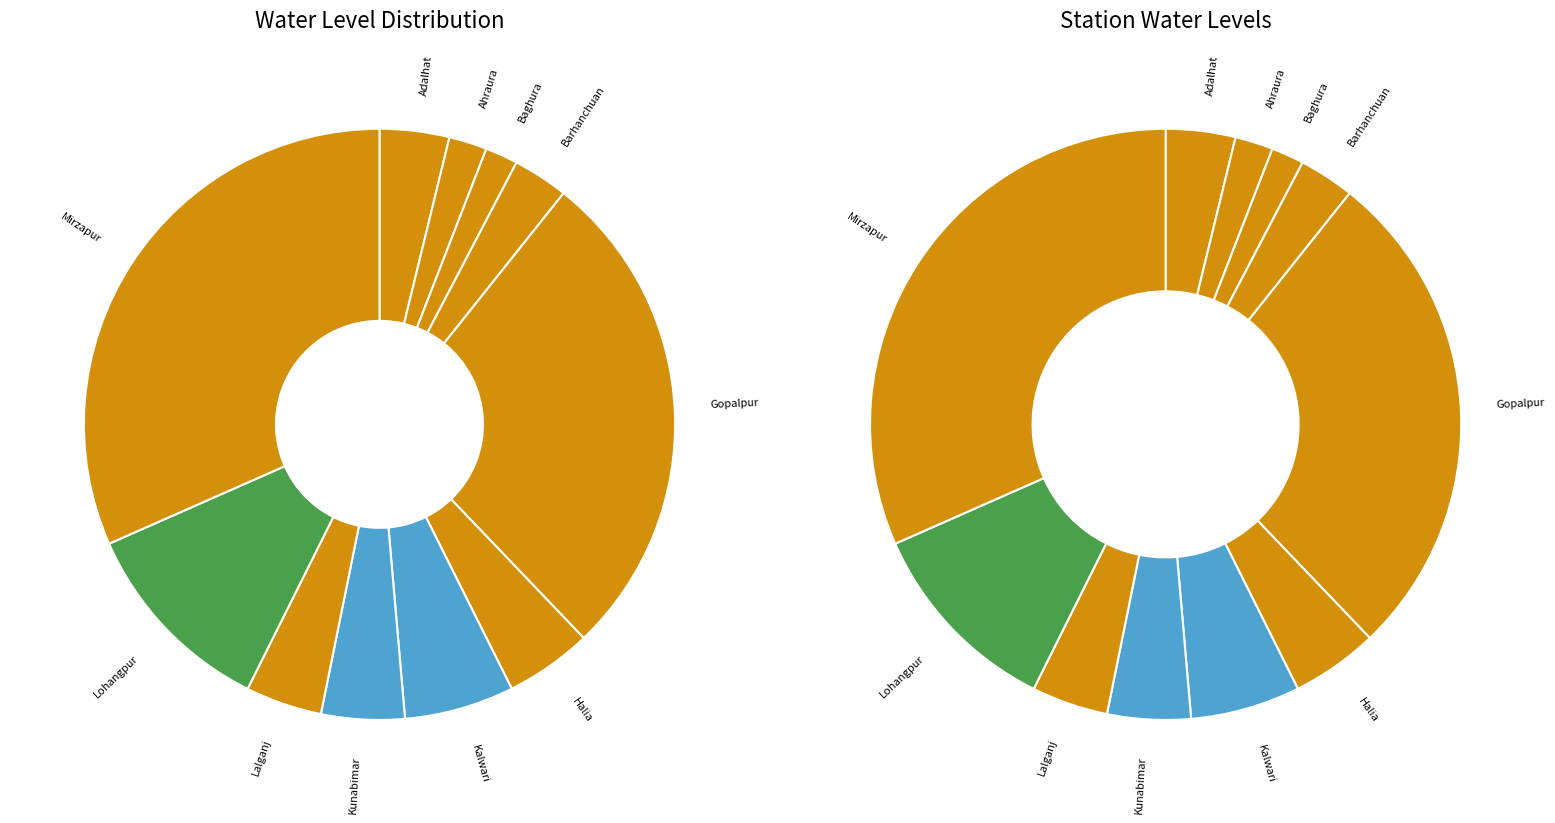

Between Ahraura and Mirzapur, which is larger?

Mirzapur